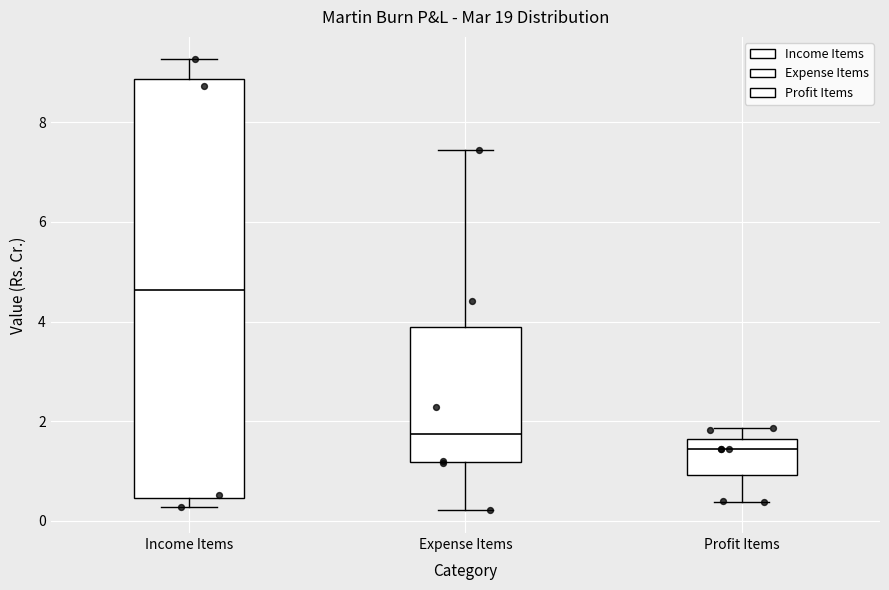

Reading left to right, read every box against the y-axis: the position of its median line, the range the box covers, and the ends of its whiskers. The values are not printed on the chart, so give them approximately, as read against the axis.

Income Items: median 4.6, box 0.4 to 8.8, whiskers 0.2 to 9.2
Expense Items: median 1.8, box 1.2 to 3.8, whiskers 0.2 to 7.4
Profit Items: median 1.4, box 1.0 to 1.6, whiskers 0.4 to 1.8